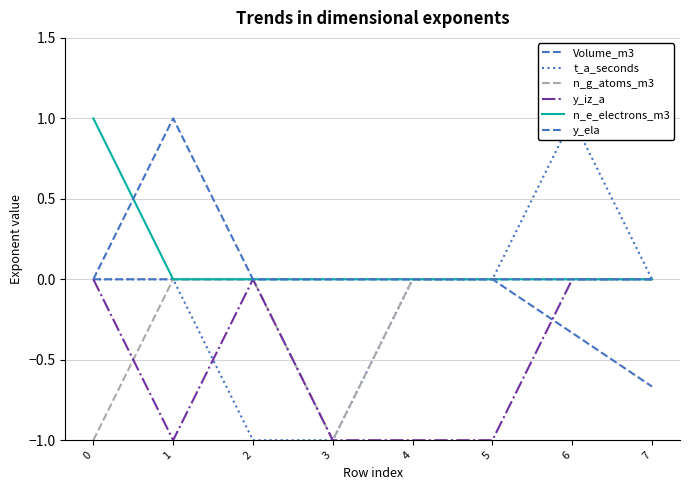

True or false: n_g_atoms_m3 has more than 2 interior local peaks.

False